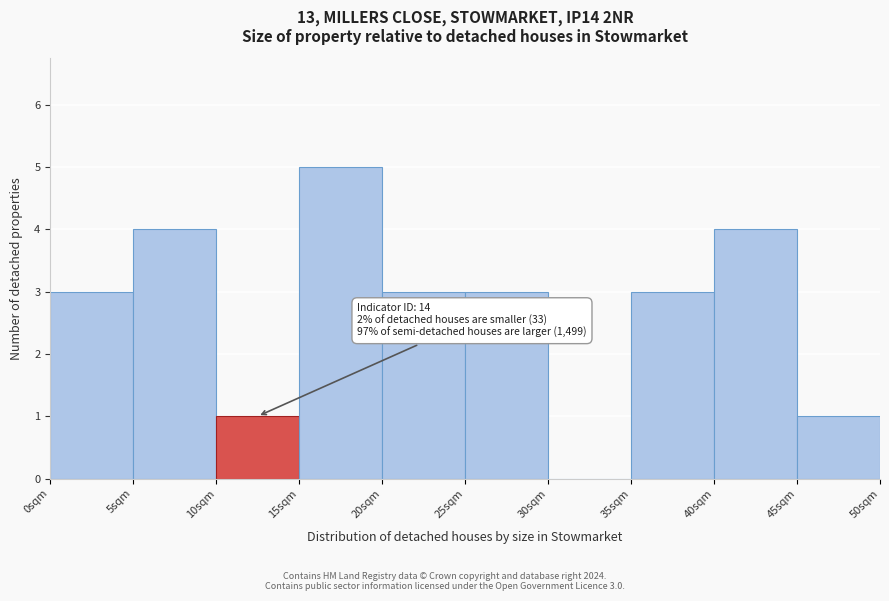

Over which range of the x-axis is the bar tallest?

15 to 20